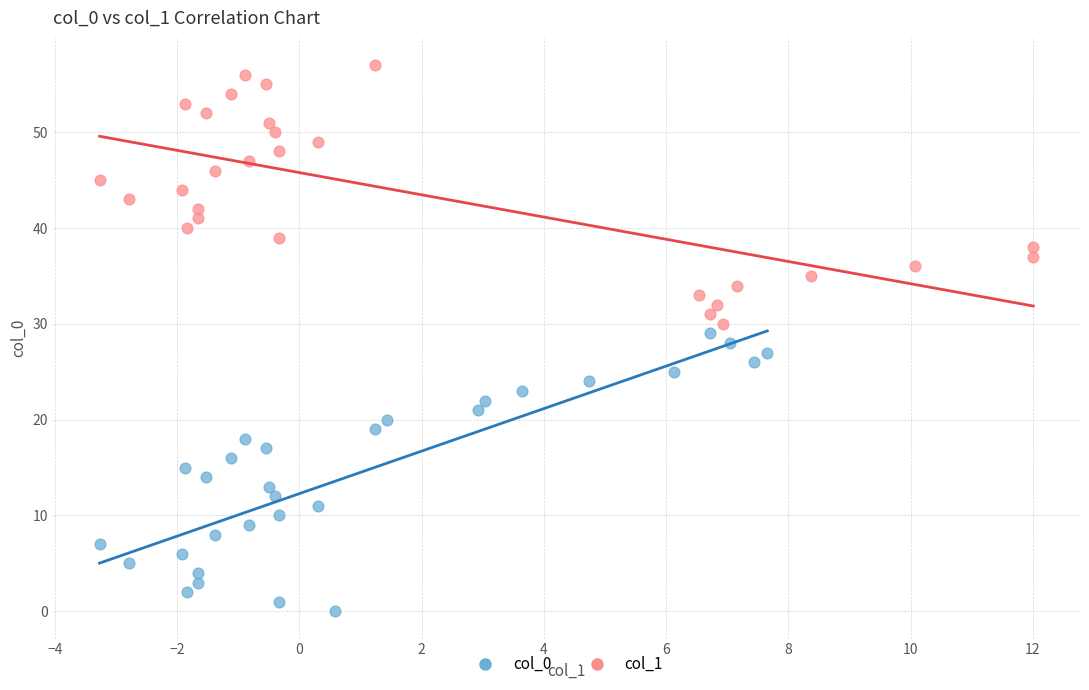

Which series reaches the minimum Y coordinate?

col_0